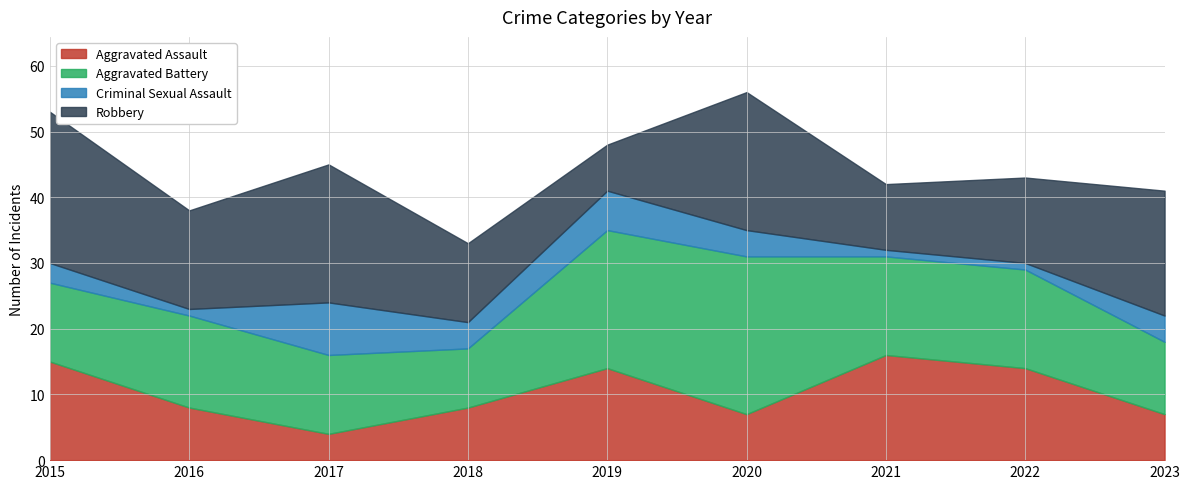

True or false: Criminal Sexual Assault has a value of 4 at 2018.

True